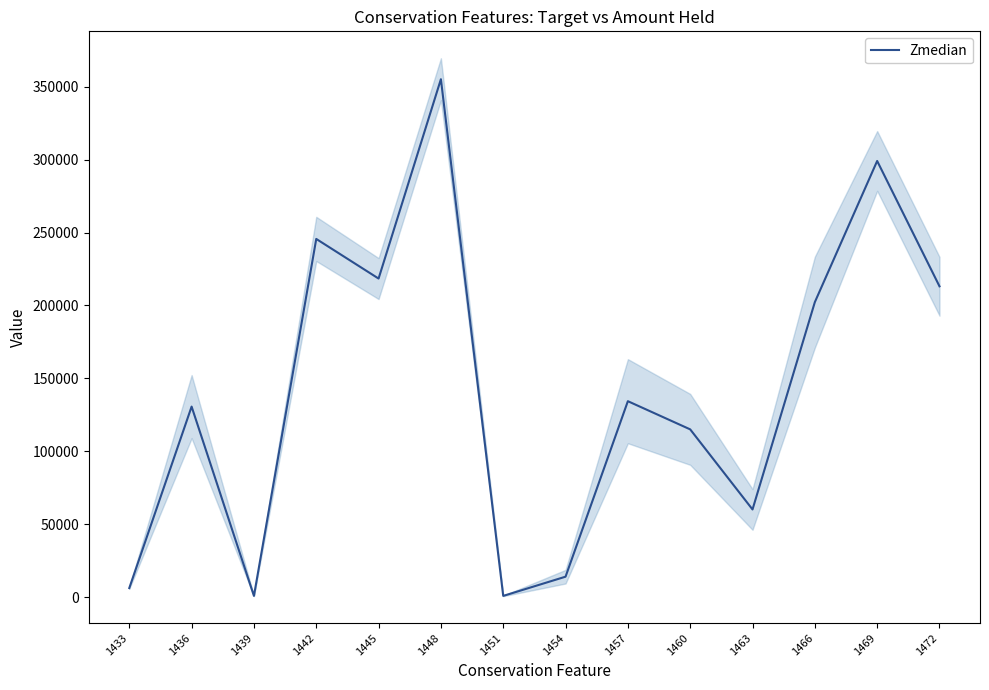

Where does the data first go above 134382?

1442